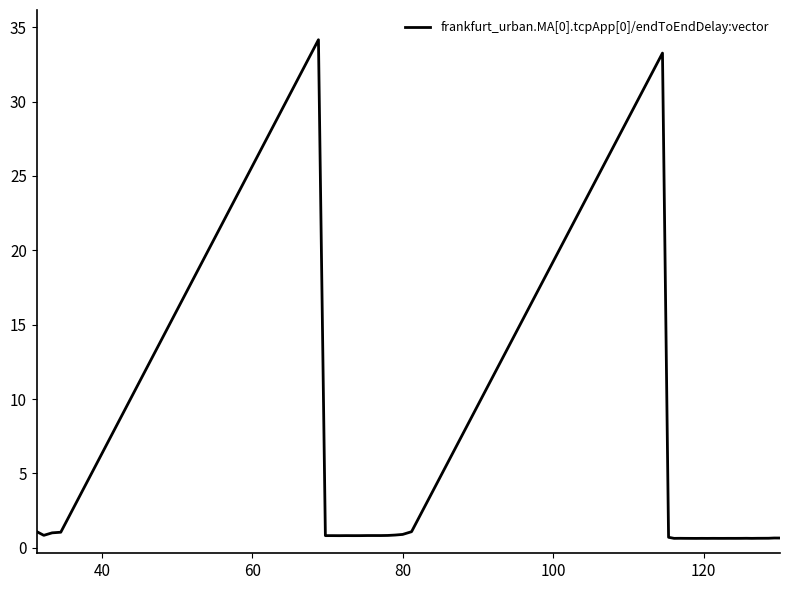

What is the difference between the maximum and minimum values?

33.5